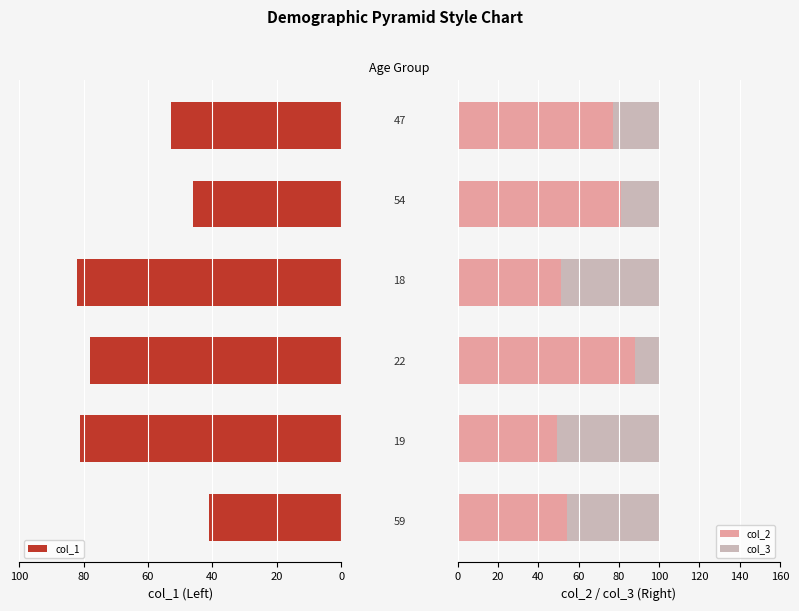

What is the difference between the maximum and minimum values in the col_2 series?

39